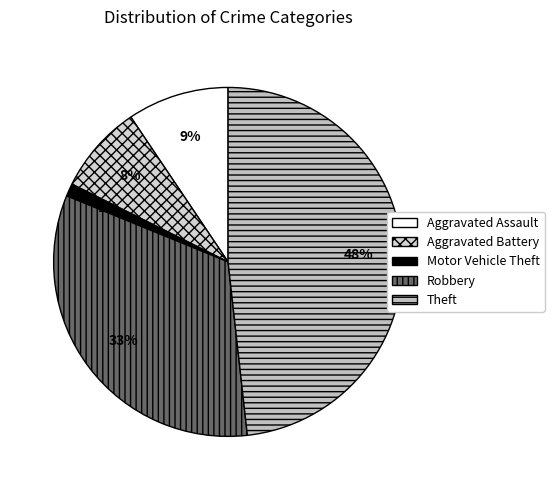

How many slices are in this pie chart?

5